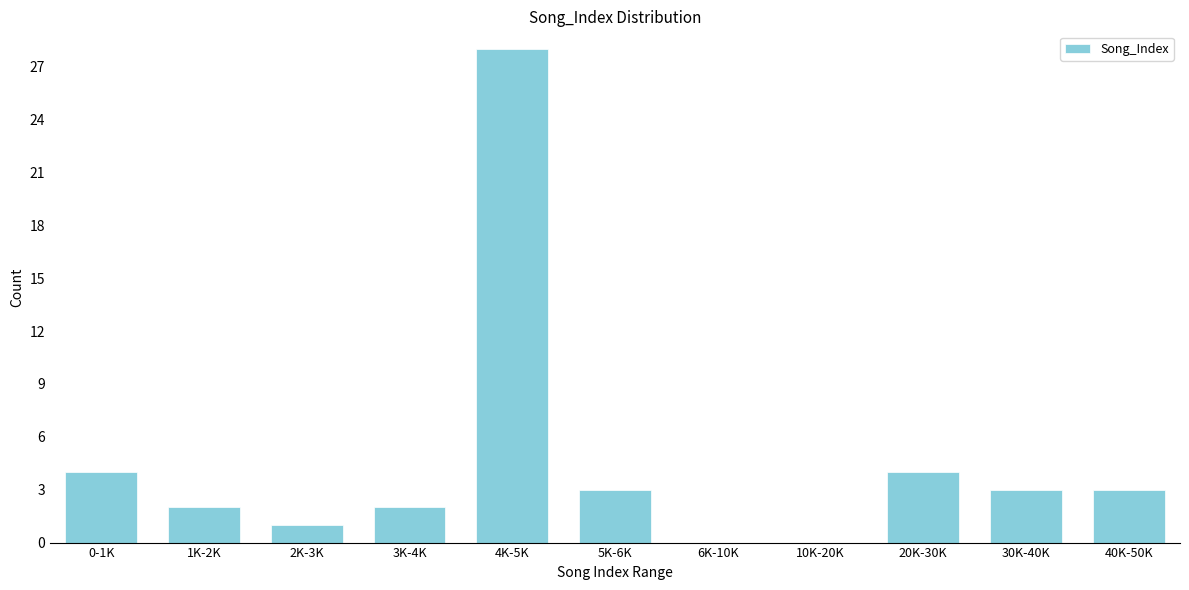

Reading right to left, transcribe all the data shown in this chart.

40K-50K=3	30K-40K=3	20K-30K=4	10K-20K=0	6K-10K=0	5K-6K=3	4K-5K=28	3K-4K=2	2K-3K=1	1K-2K=2	0-1K=4